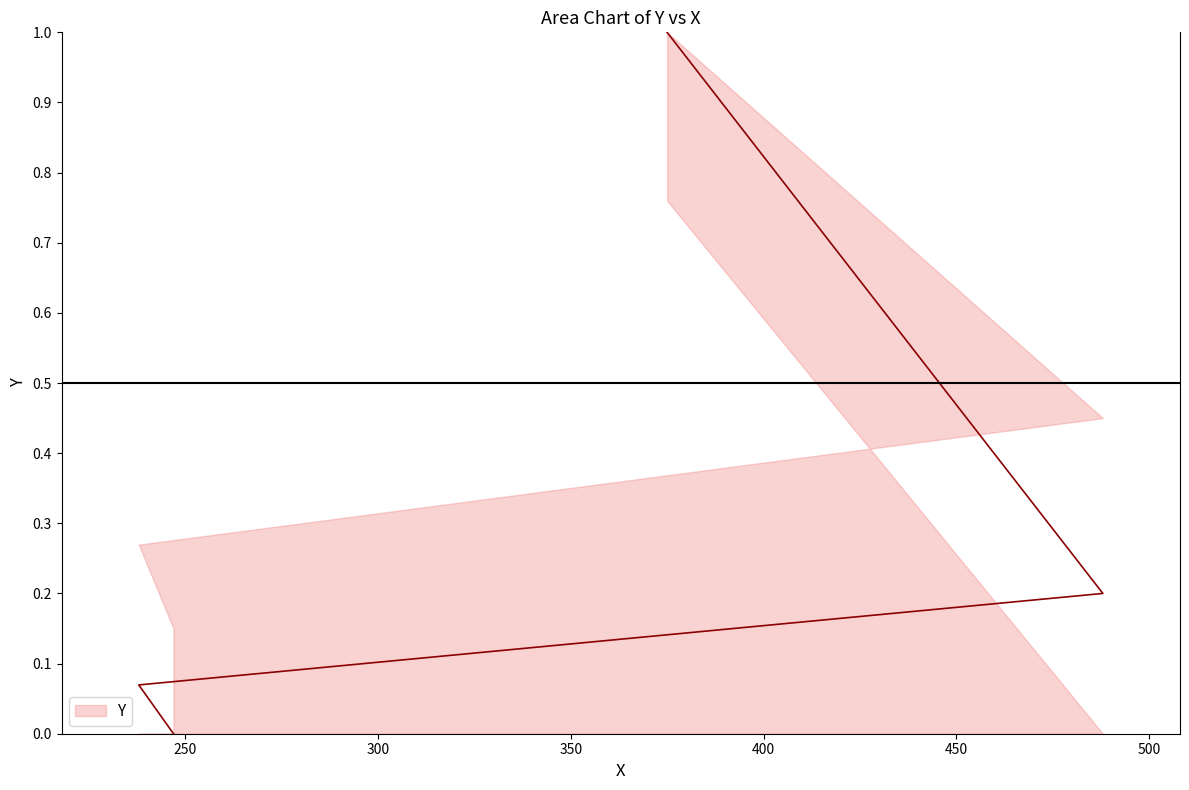

What position from the right is 375?

1